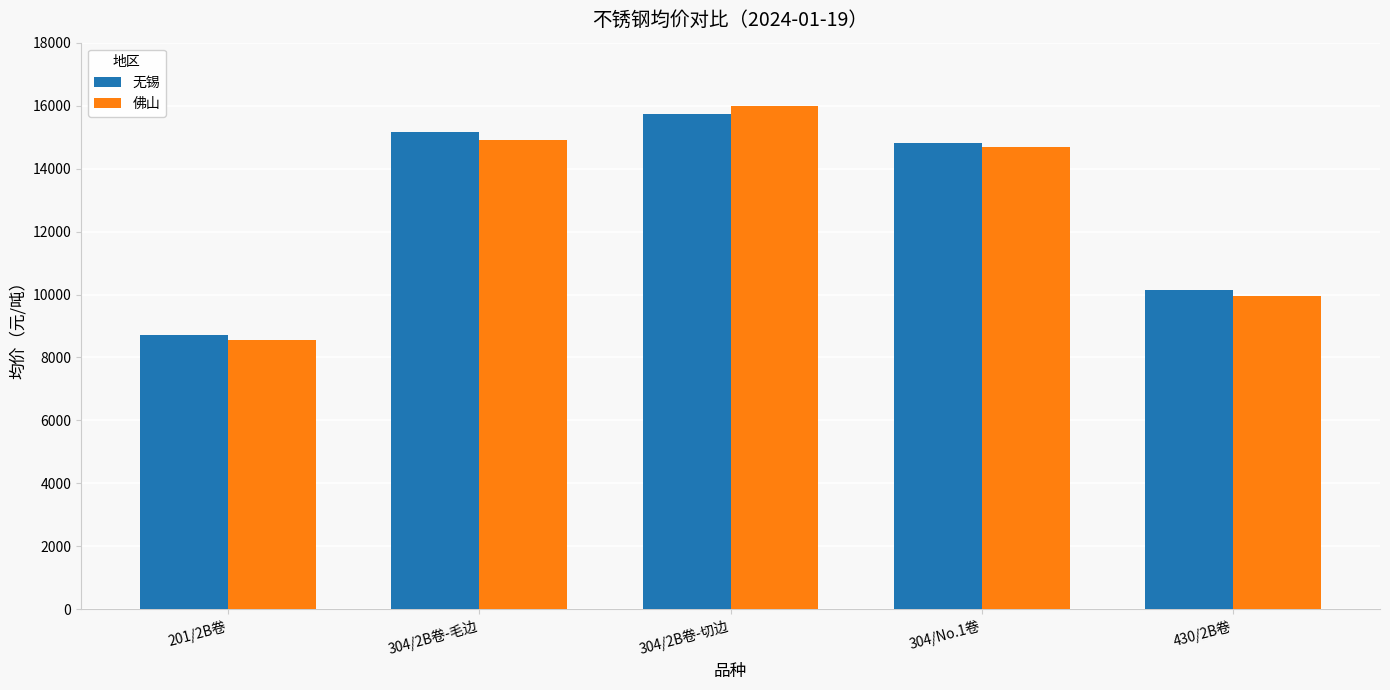

Where does the 无锡 series first go above 14800?

304/2B卷-毛边